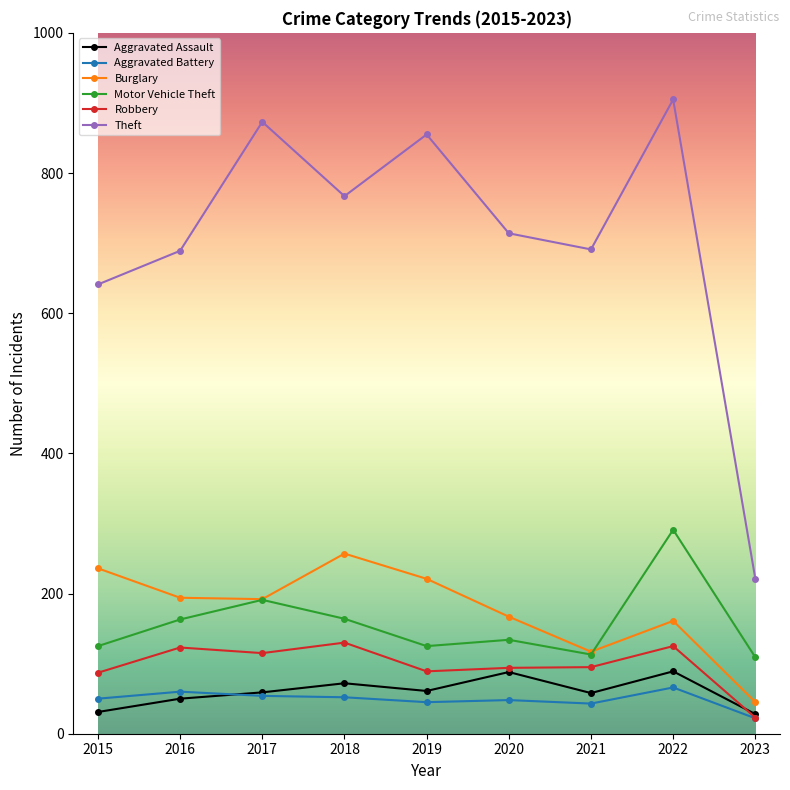

What is the total value across all series at 2016?

1279